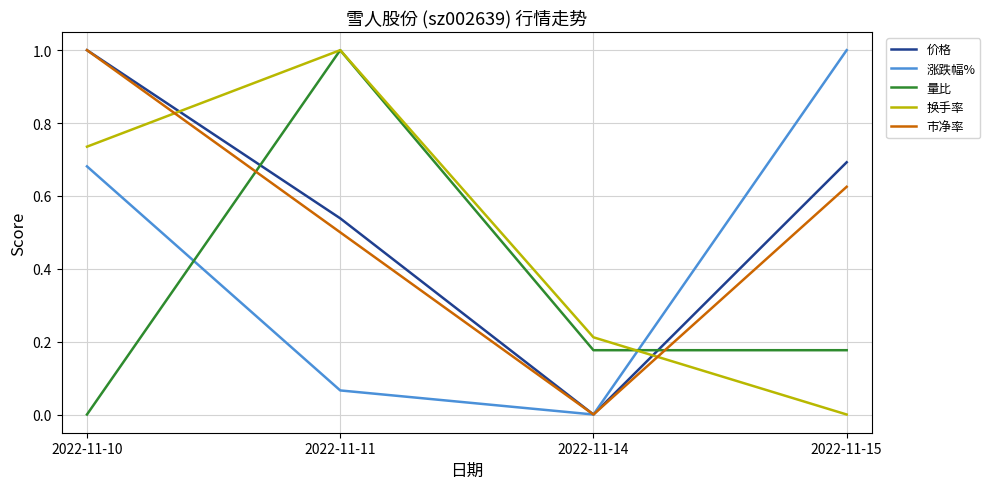

How many interior local peaks does the 换手率 series have?

1